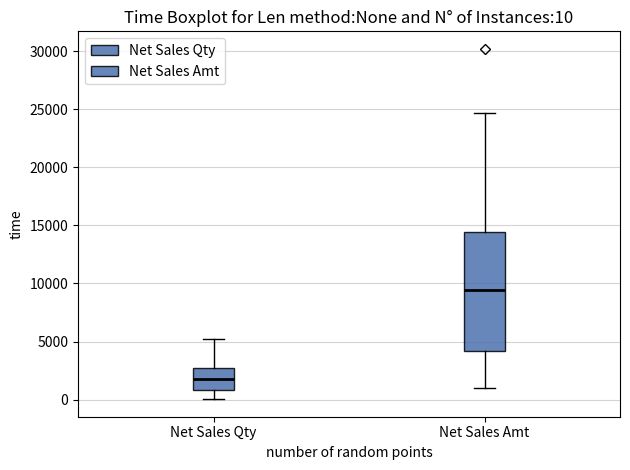

Which box is the tallest, from its lower edge to its upper edge?

Net Sales Amt